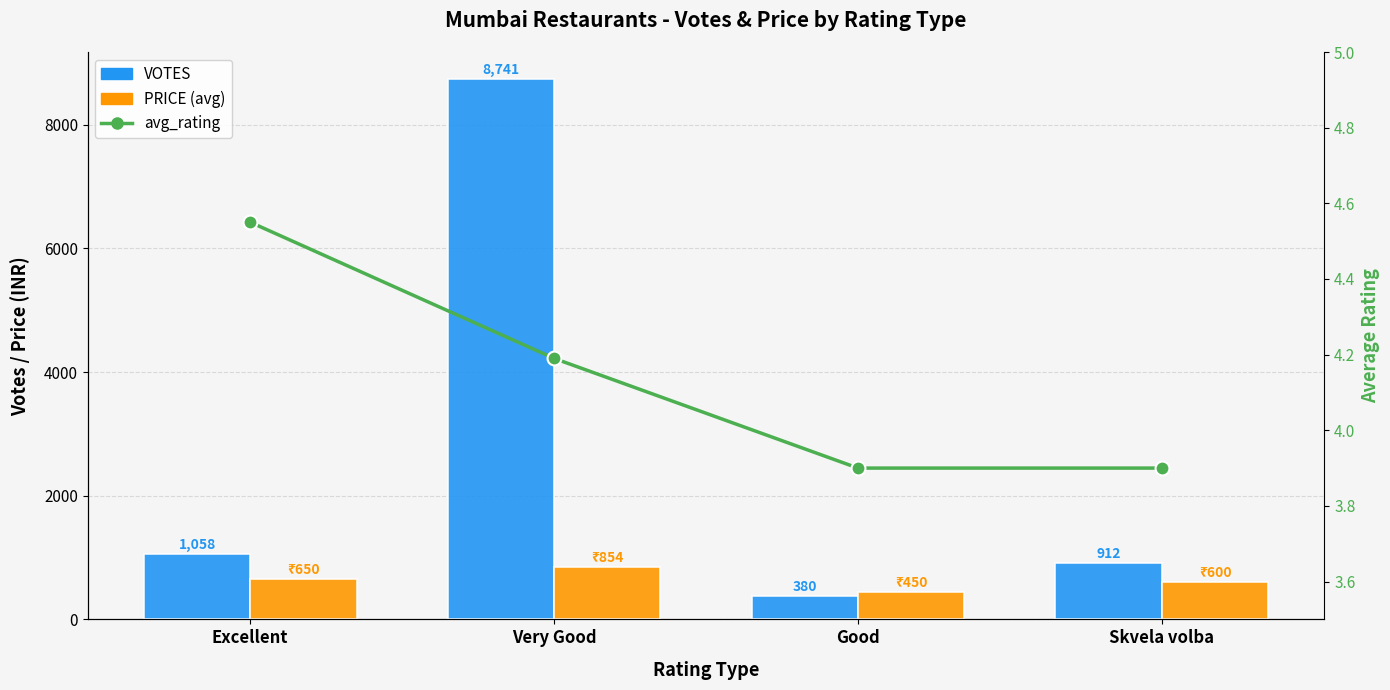

True or false: avg_rating has a value of 6.4 at Excellent.

False